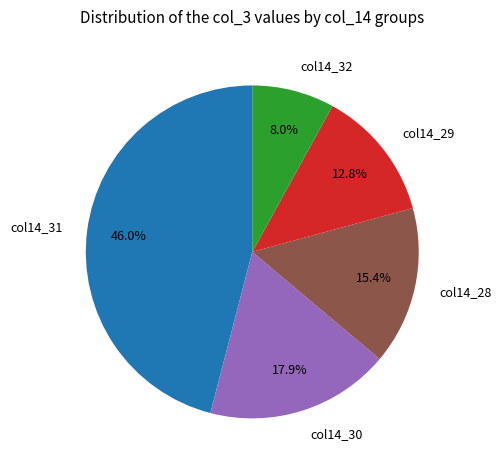

Which category has the biggest portion of the pie?

col14_31